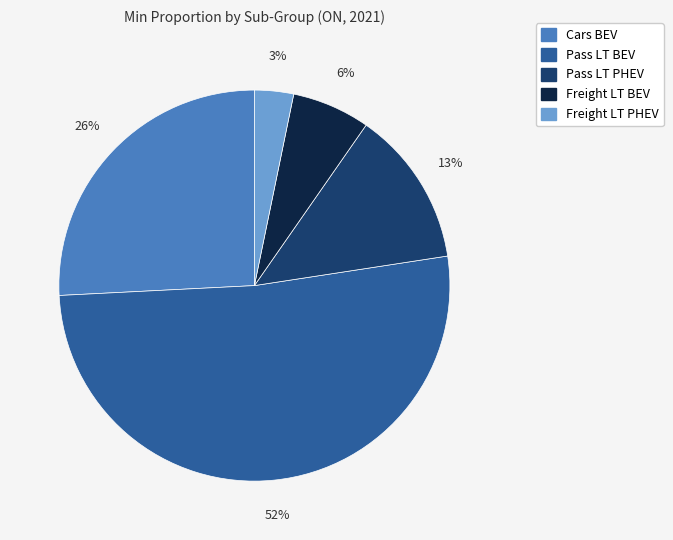

Is the sum of Pass LT BEV and Pass LT PHEV greater than half?

Yes